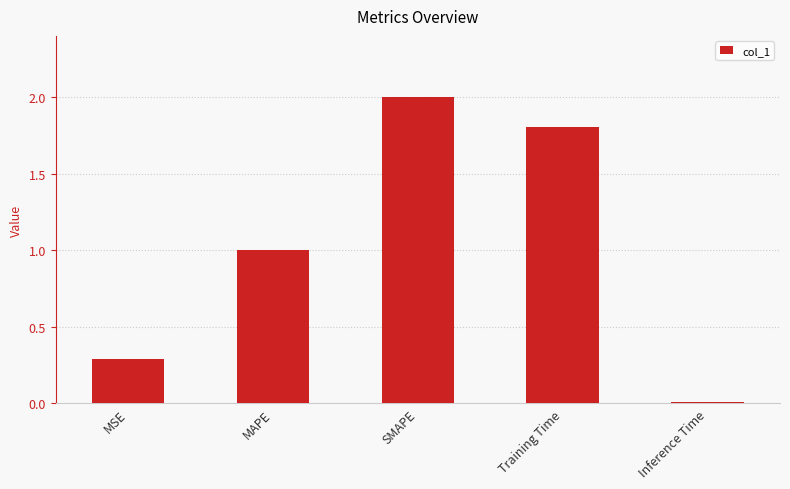

What is the difference between the maximum and minimum values?

2.0